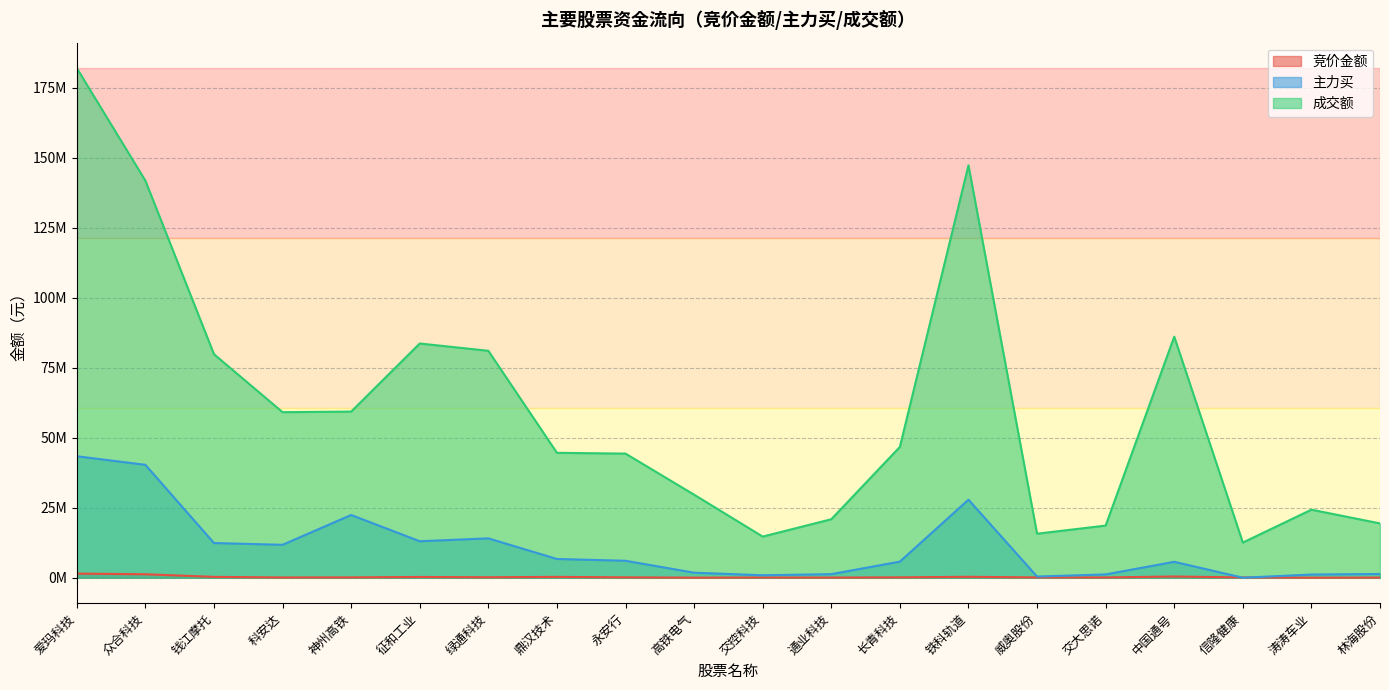

At which category is the sum across all series the highest?

爱玛科技